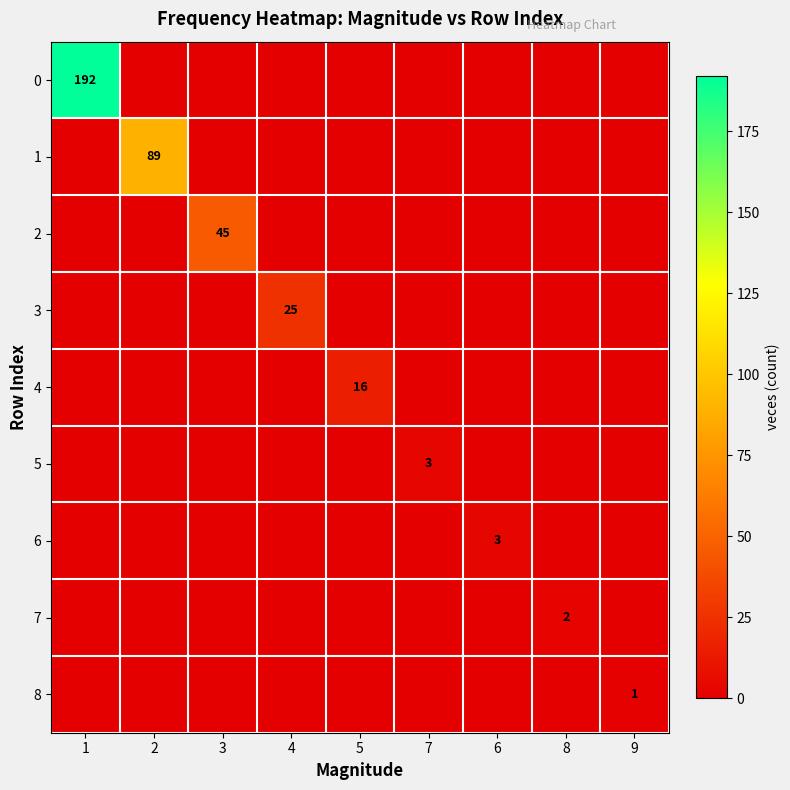

How many distinct data groups are displayed?

9